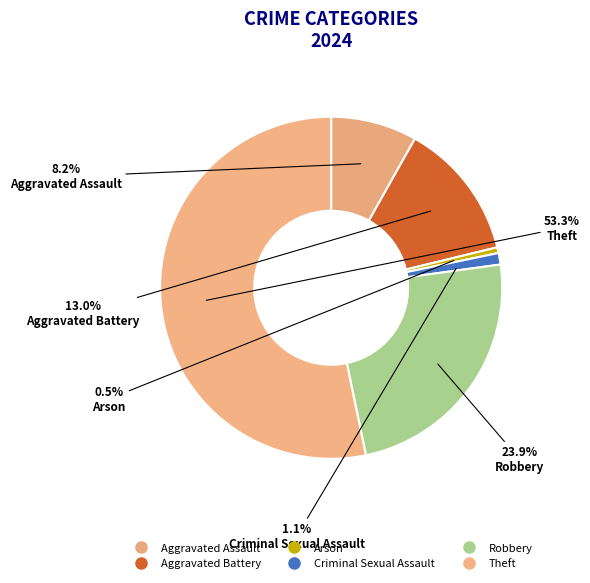

To the nearest percent, what is the difference between the largest and smallest slice percentages?

53%